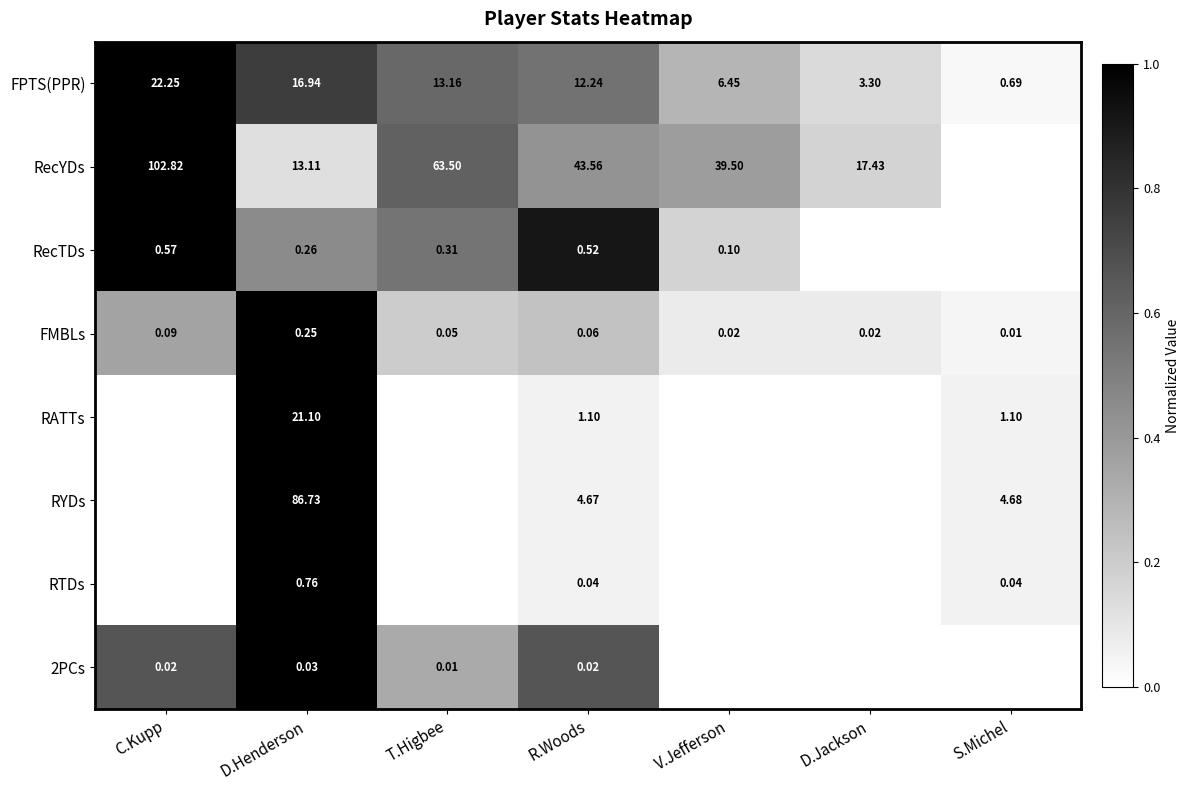

Is the value of FMBLs at R.Woods greater than the value of 2PCs at C.Kupp?

Yes